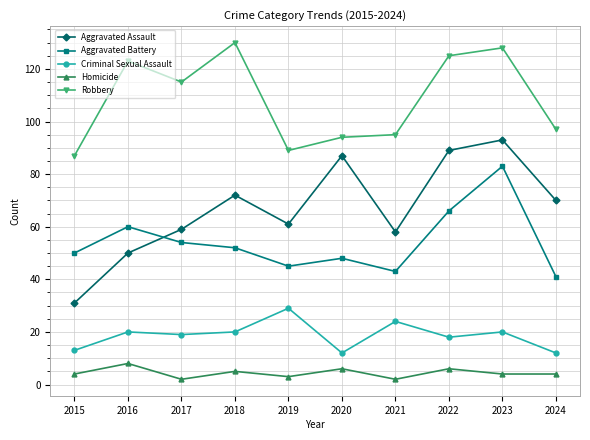

True or false: Homicide and Aggravated Assault cross at least once.

False